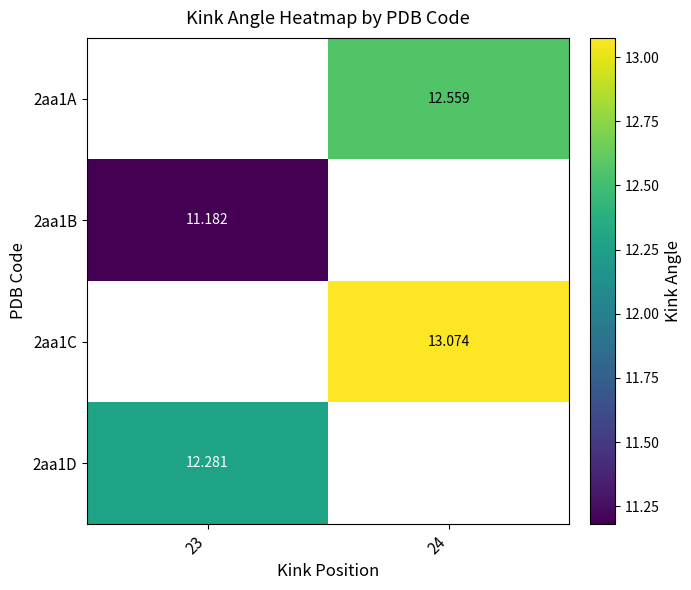

Count the number of categories in the chart.

2